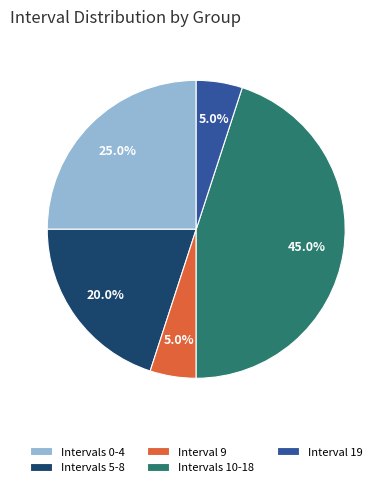

Is there any slice that represents more than half of the pie?

No